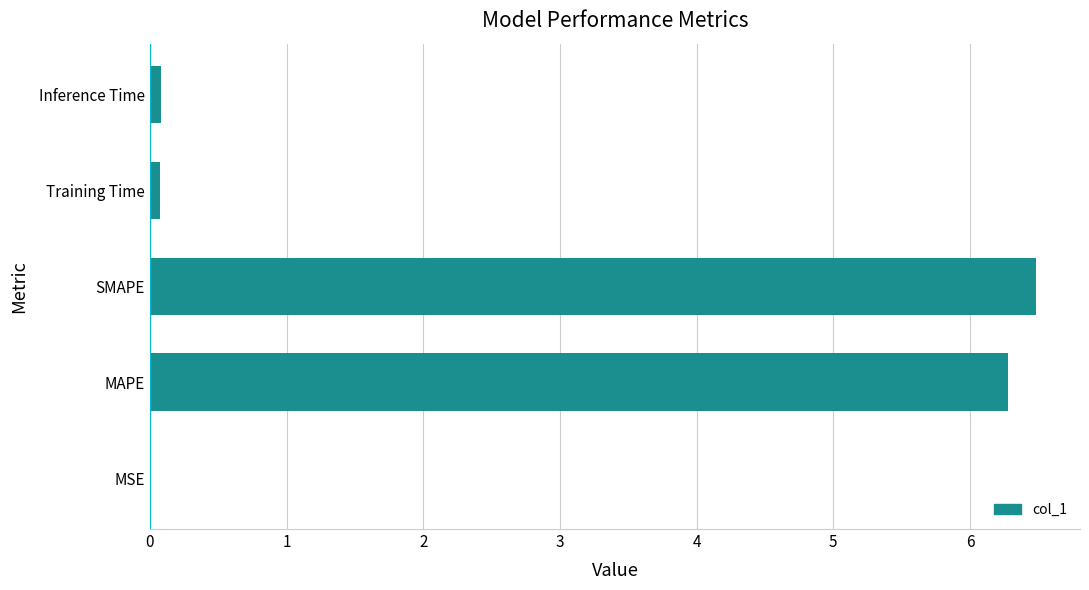

How many data points does each series have?

5